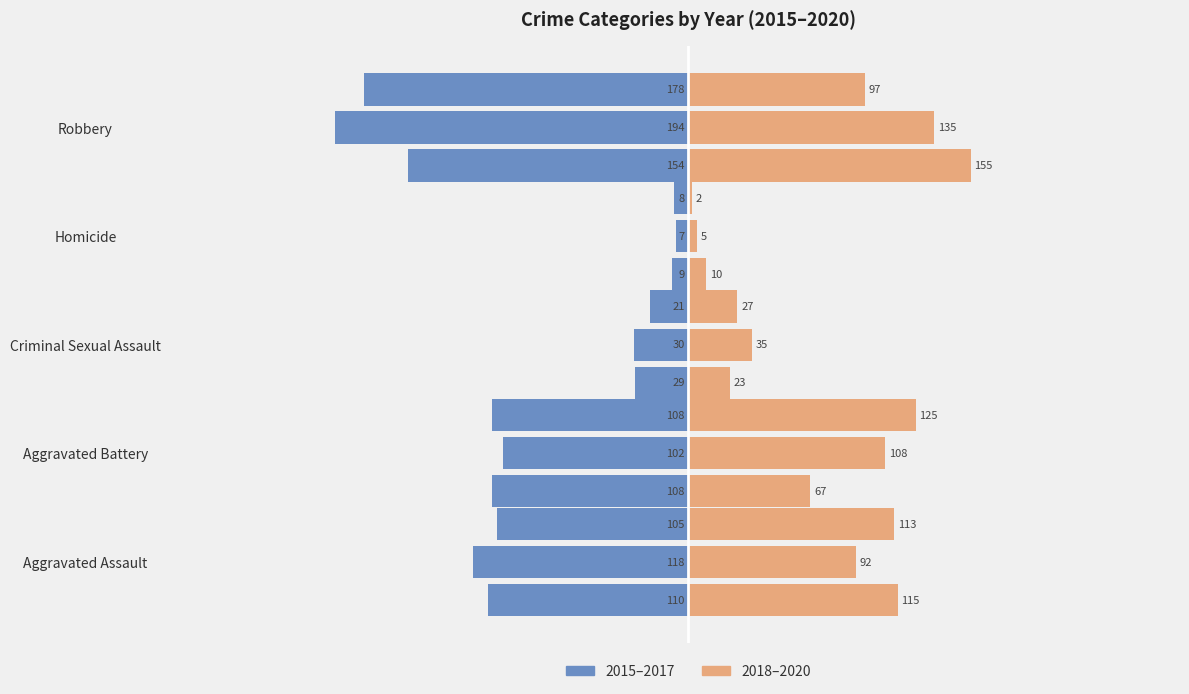

What is the smallest value displayed?

-194